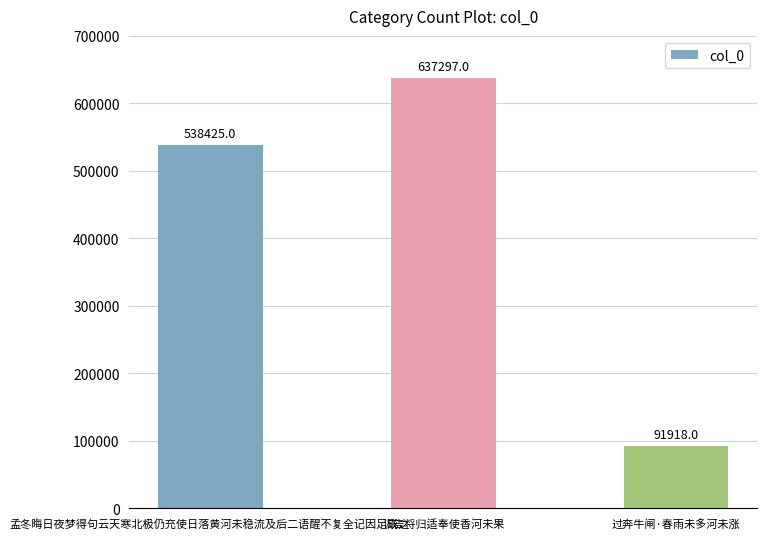

At which category does the chart reach its minimum across all series?

过奔牛闸·春雨未多河未涨